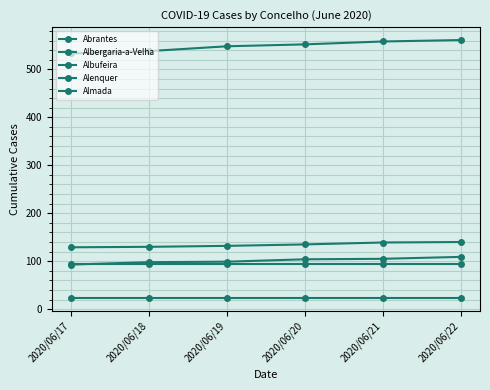

At which label is Alenquer closest to 134?

2020/06/20